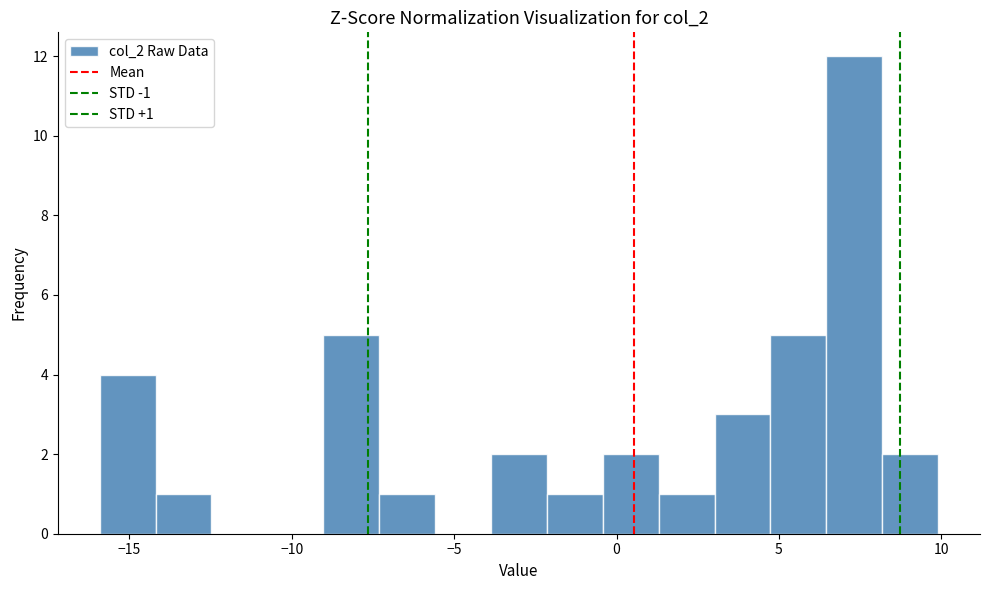

Read against the x-axis, roughly where is the centre of the tallest bar?

7.5